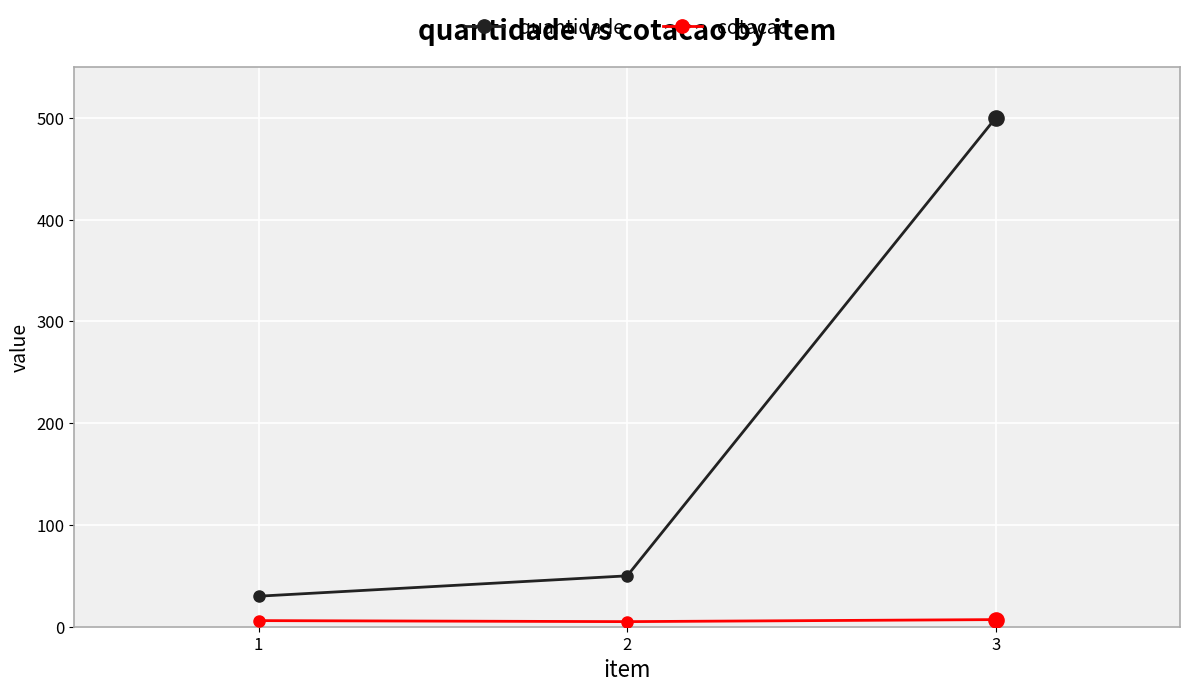

Which series has the largest range (max minus min)?

quantidade